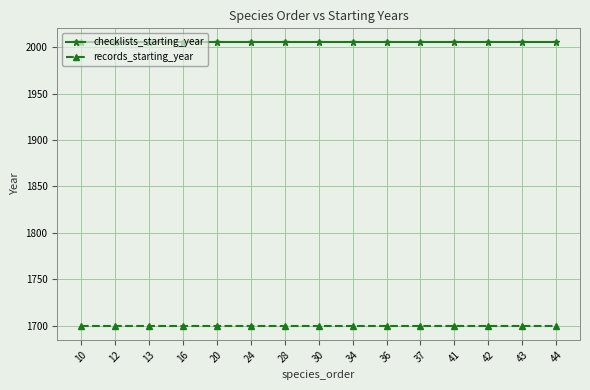

Is it true that records_starting_year equals 2304 at 13?

False